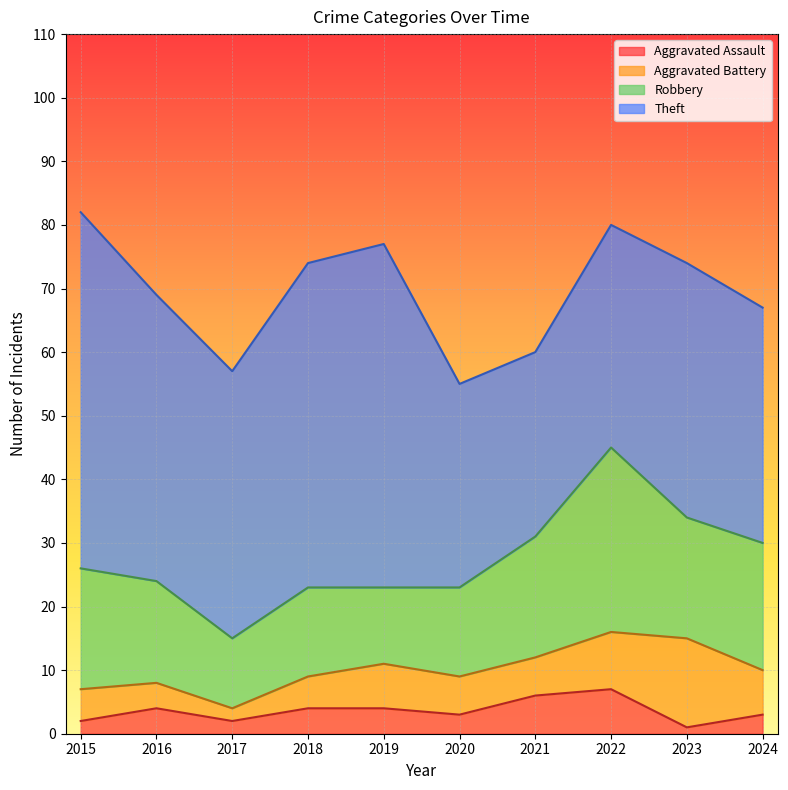

What are all the series names shown in the legend?

Aggravated Assault, Aggravated Battery, Robbery, Theft